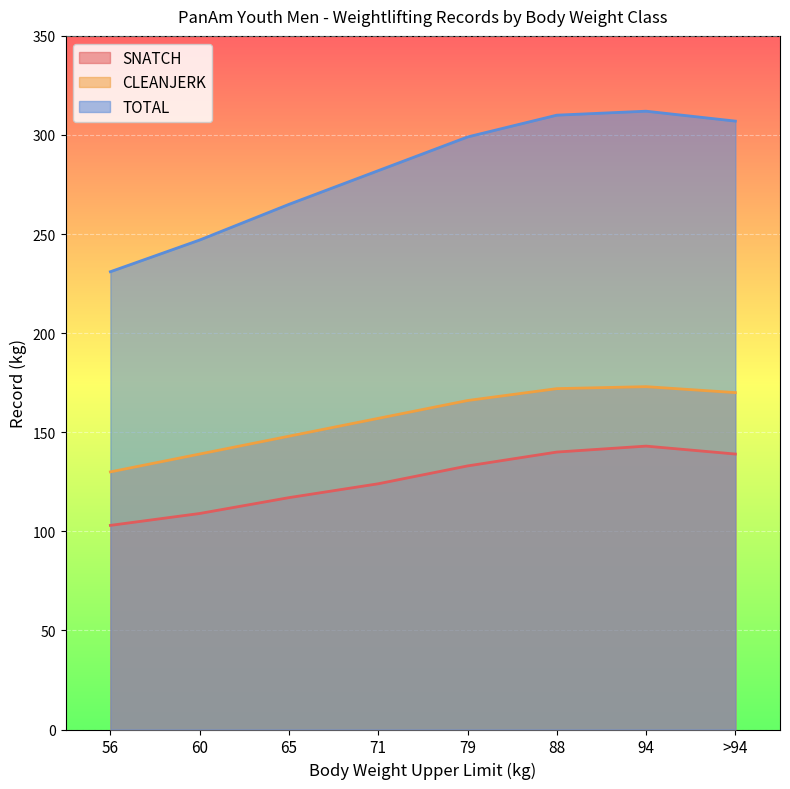

True or false: SNATCH and CLEANJERK intersect in this chart.

False